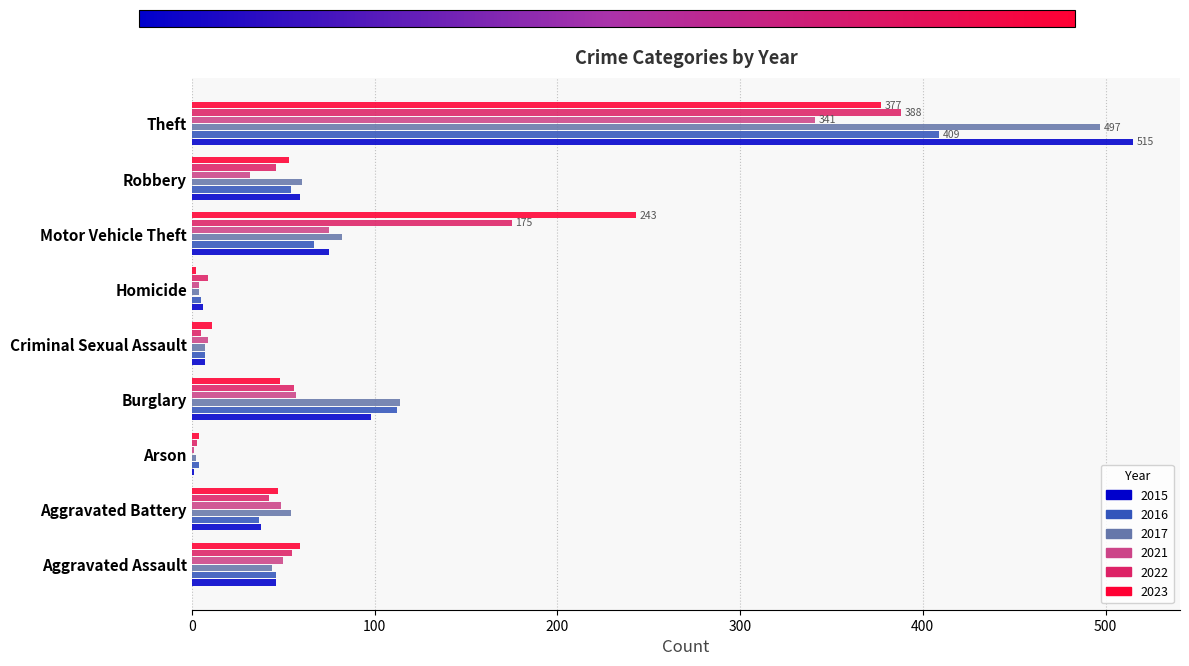

Is it true that 2023 equals 4 at Arson?

True